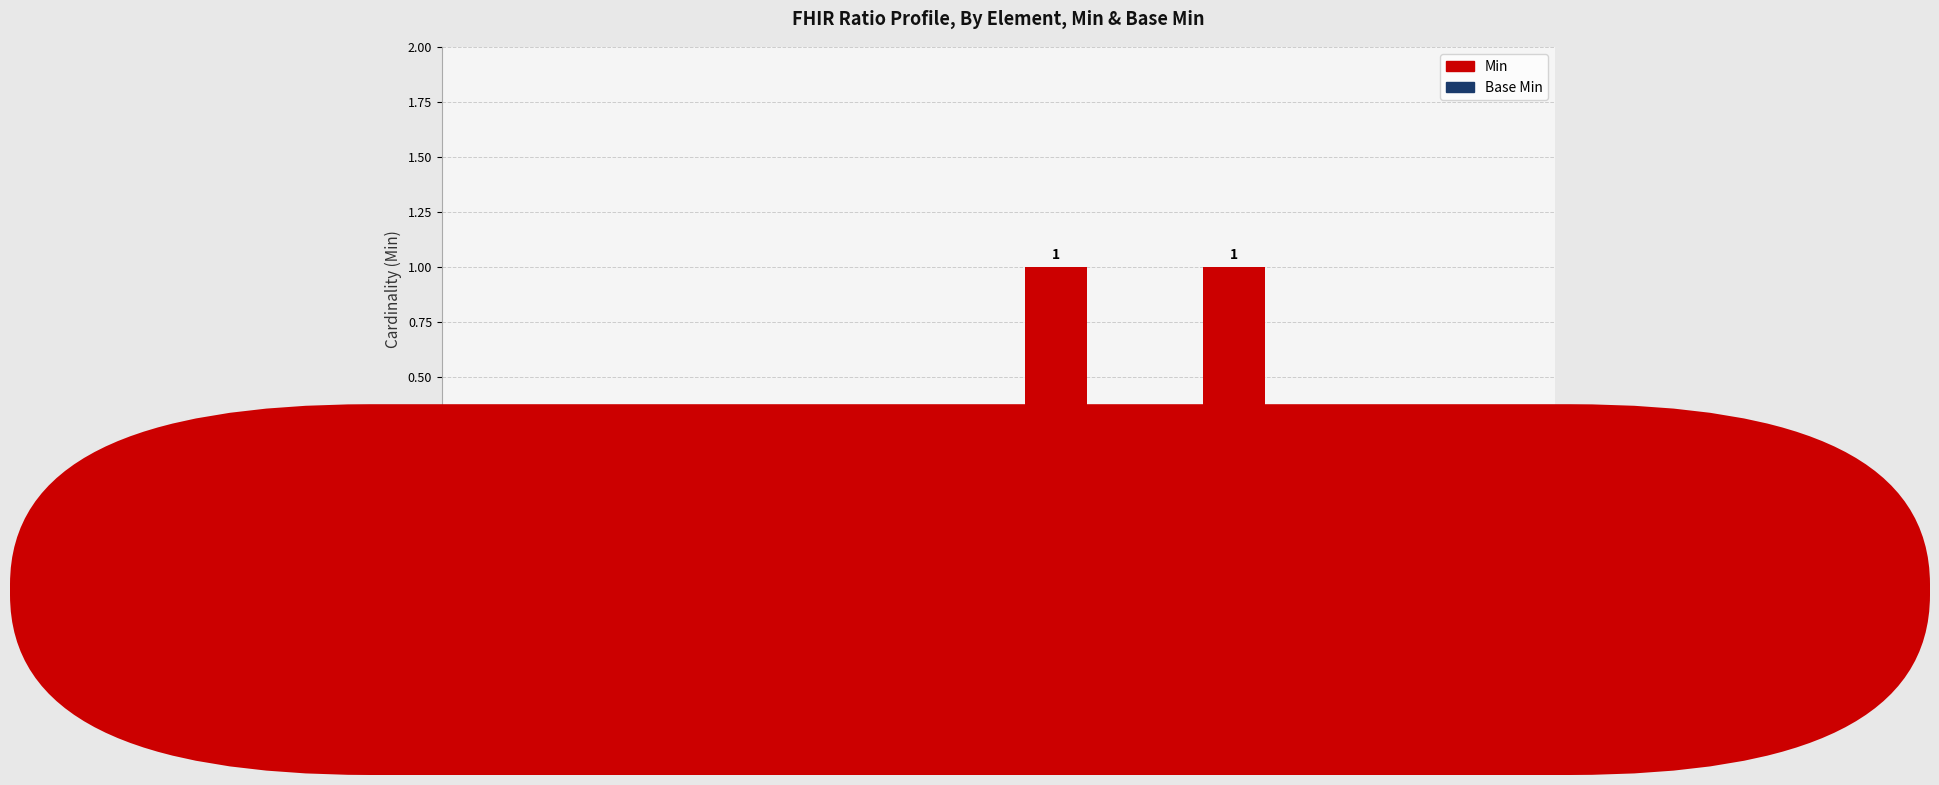

True or false: the data shows -1 at Ratio.

False